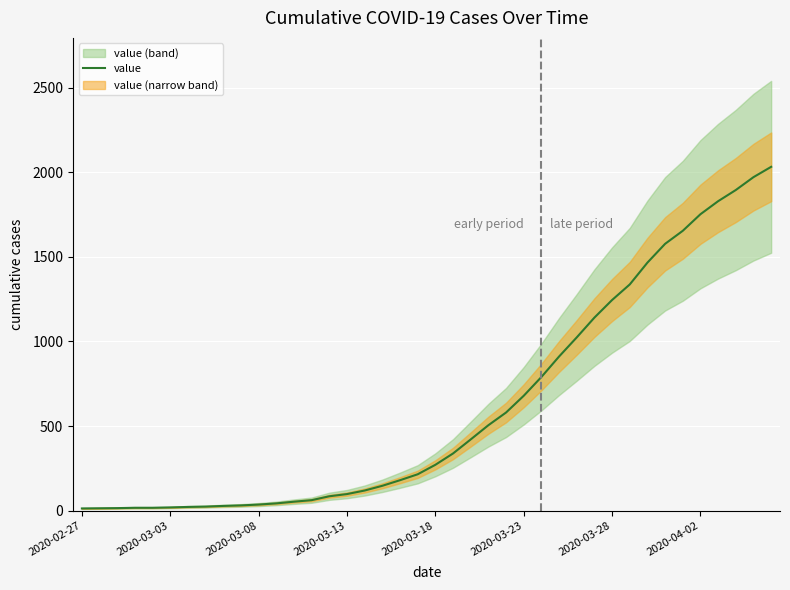

How many values are below 271?

20